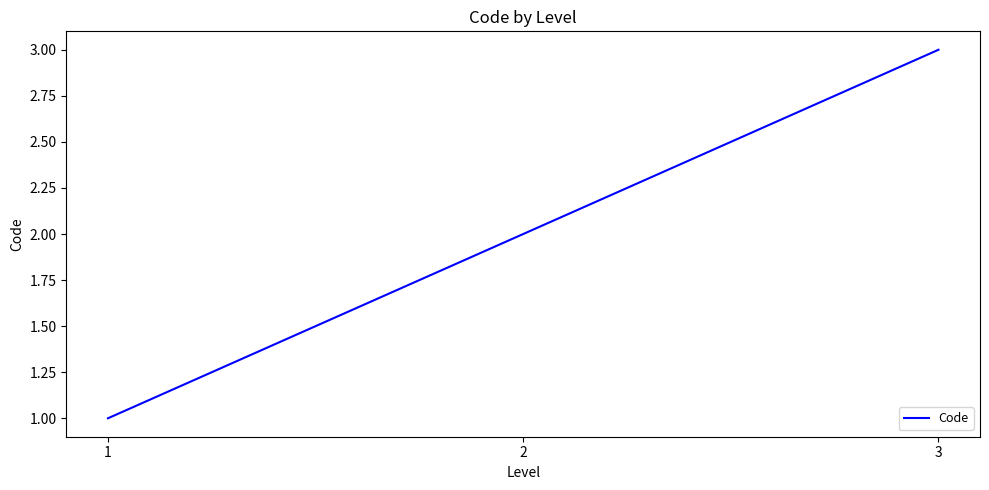

Reading right to left, what are all the values shown in this chart?

3=3	2=2	1=1